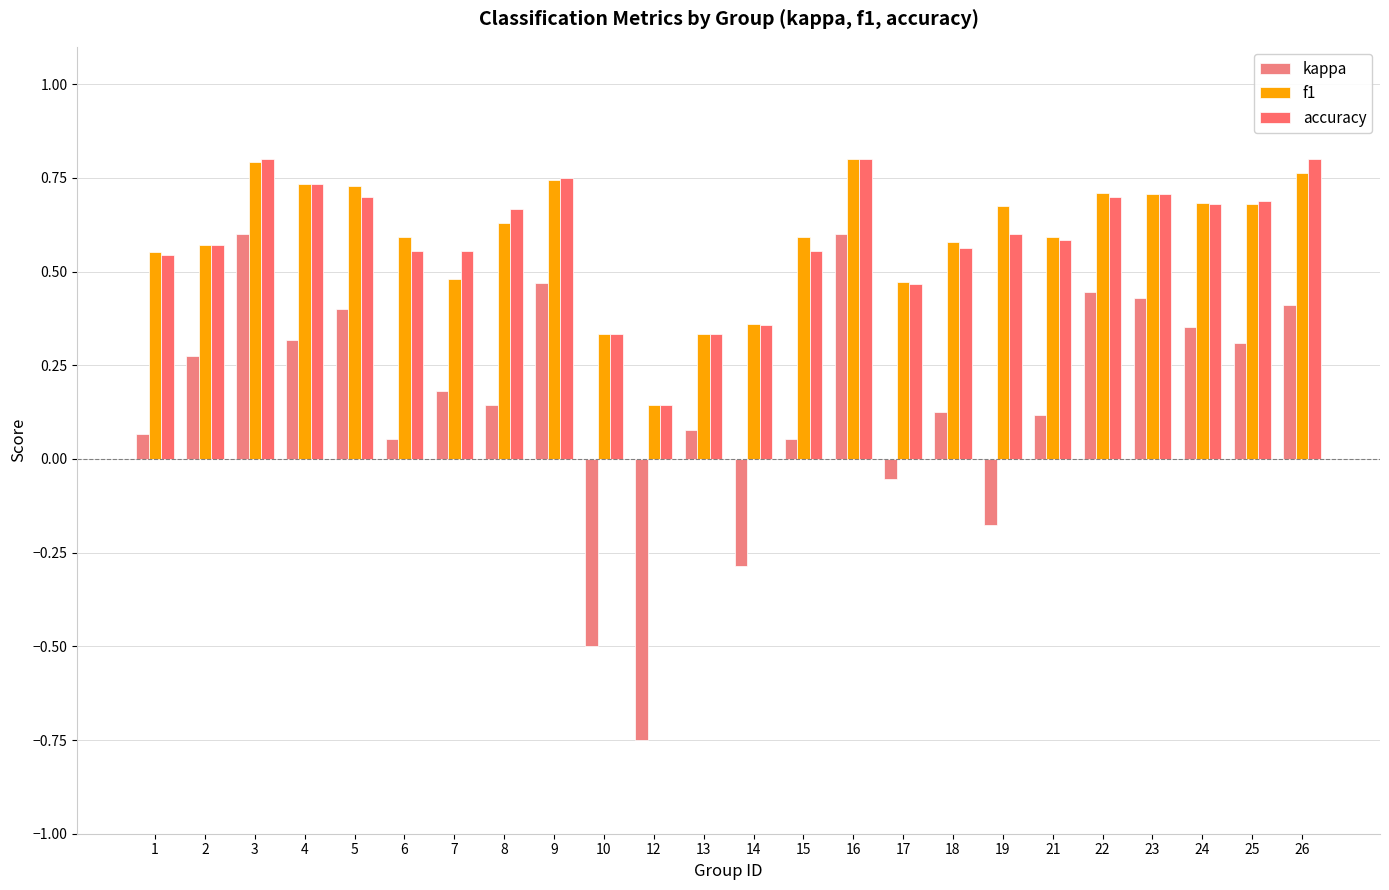

What are all the series names shown in the legend?

kappa, f1, accuracy